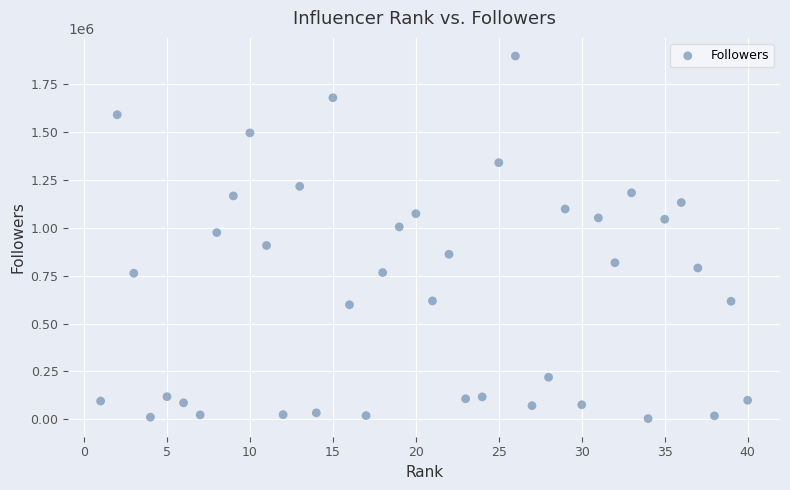

What is the range of Y values (max minus min)?

1893425